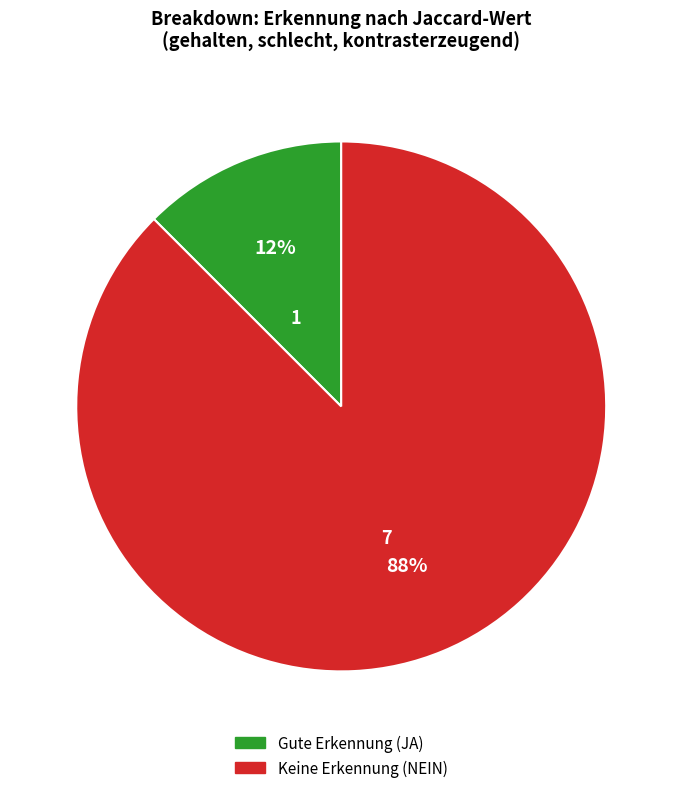

Is there a majority slice in this chart?

Yes